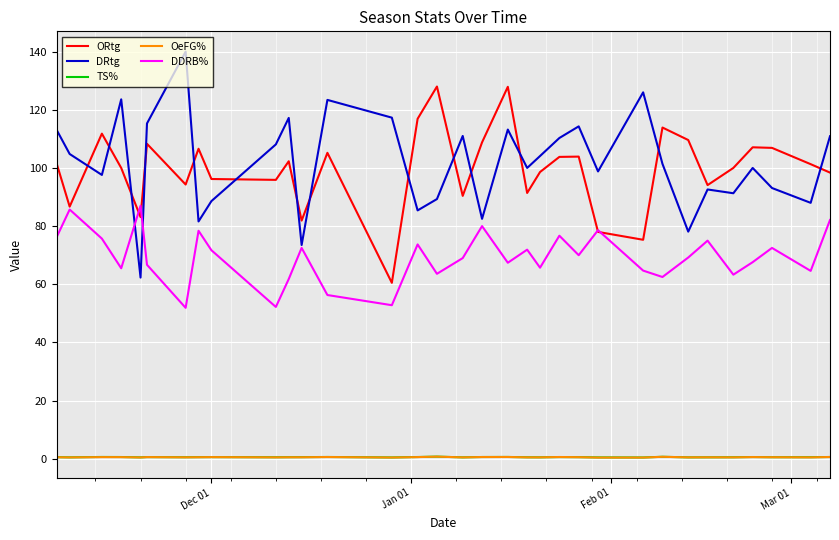

What is the maximum value shown in the chart?

140.0